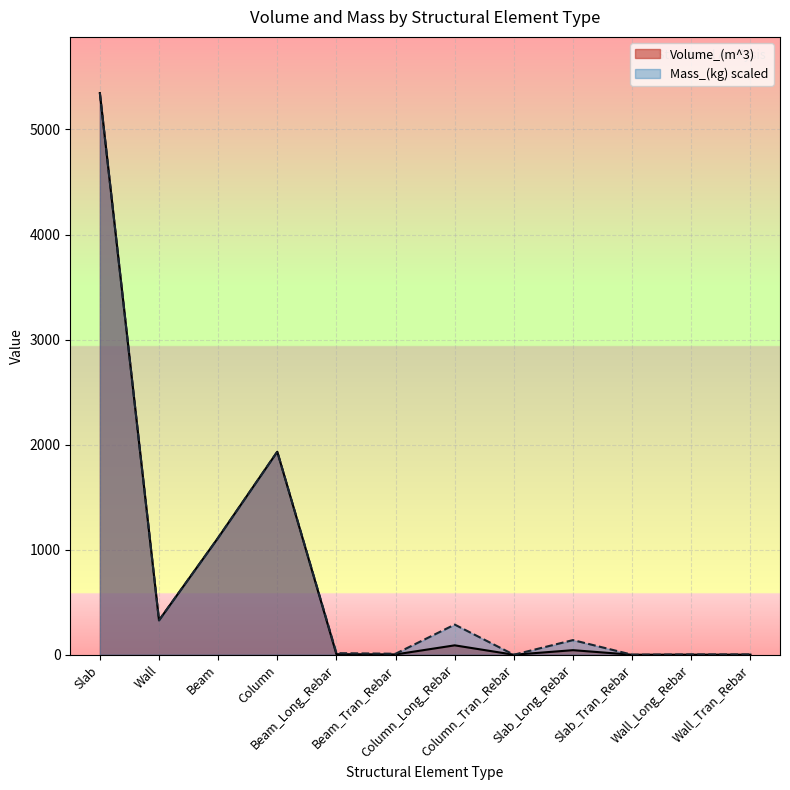

True or false: Volume_(m^3) has more than 1 points higher than both neighbors.

True